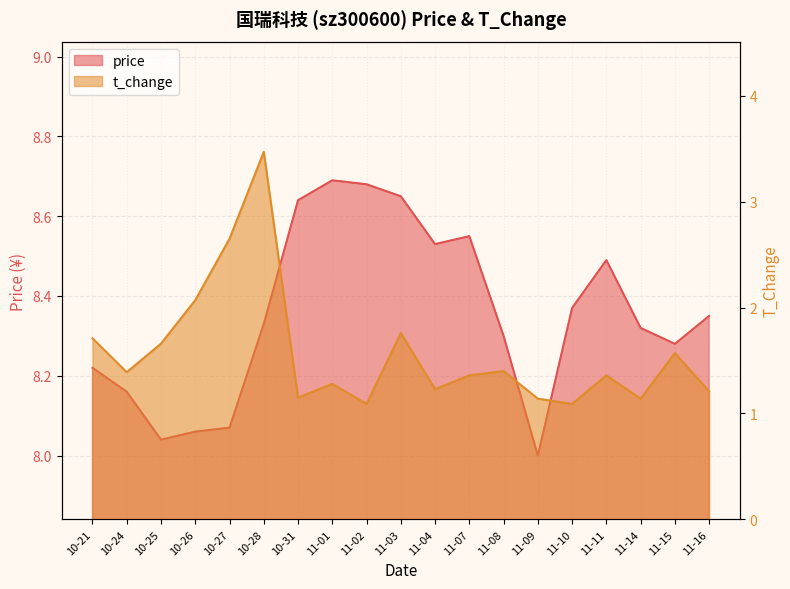

What position from the left is 10-24?

2